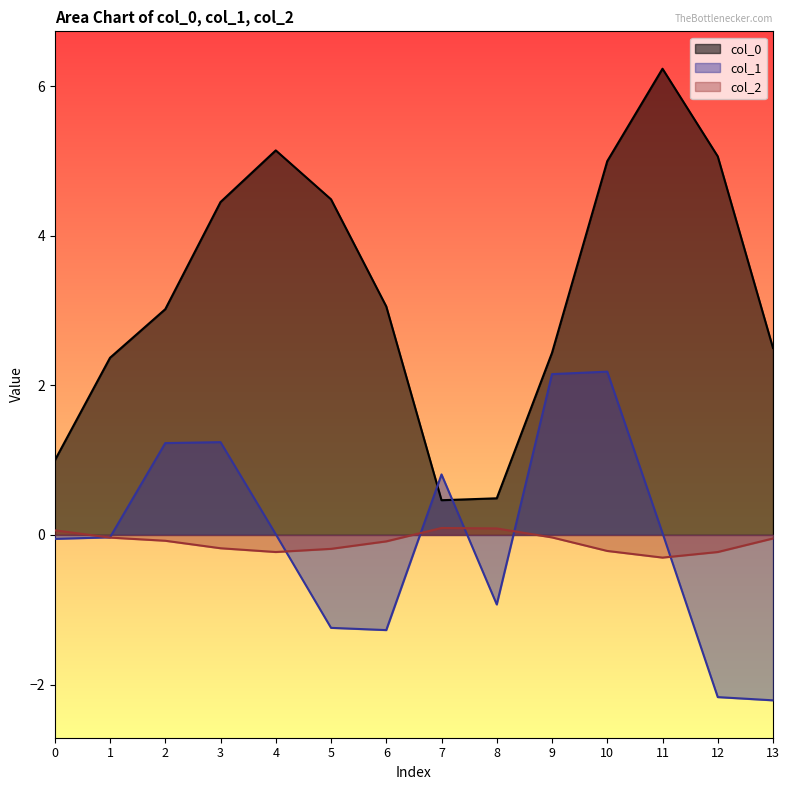

Between which two adjacent categories do col_0 and col_1 first intersect?

6 and 7